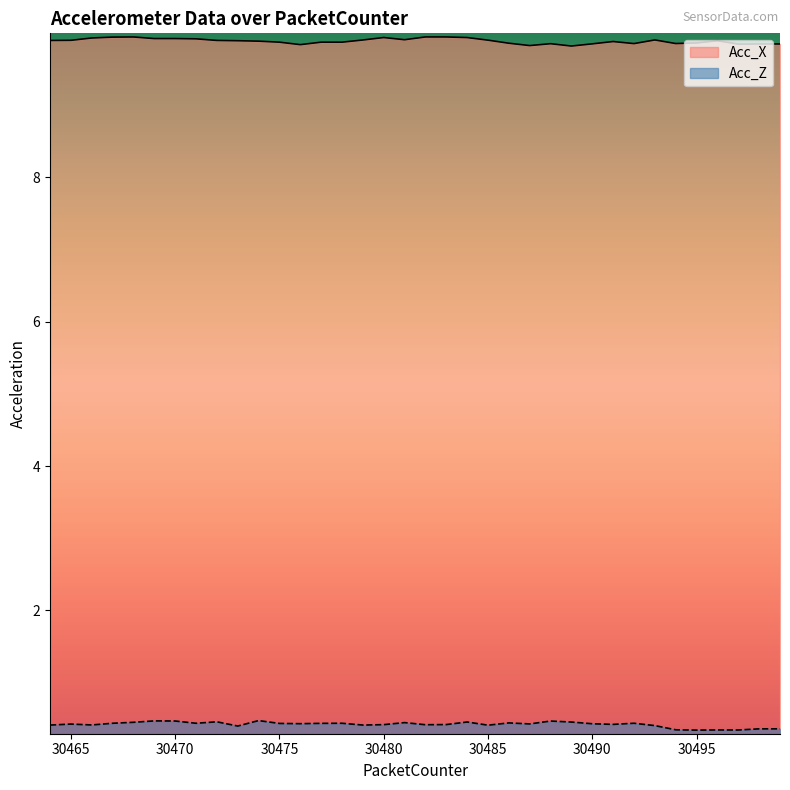

What is the sum of the Acc_Z values at 30470 and 30497?

0.8